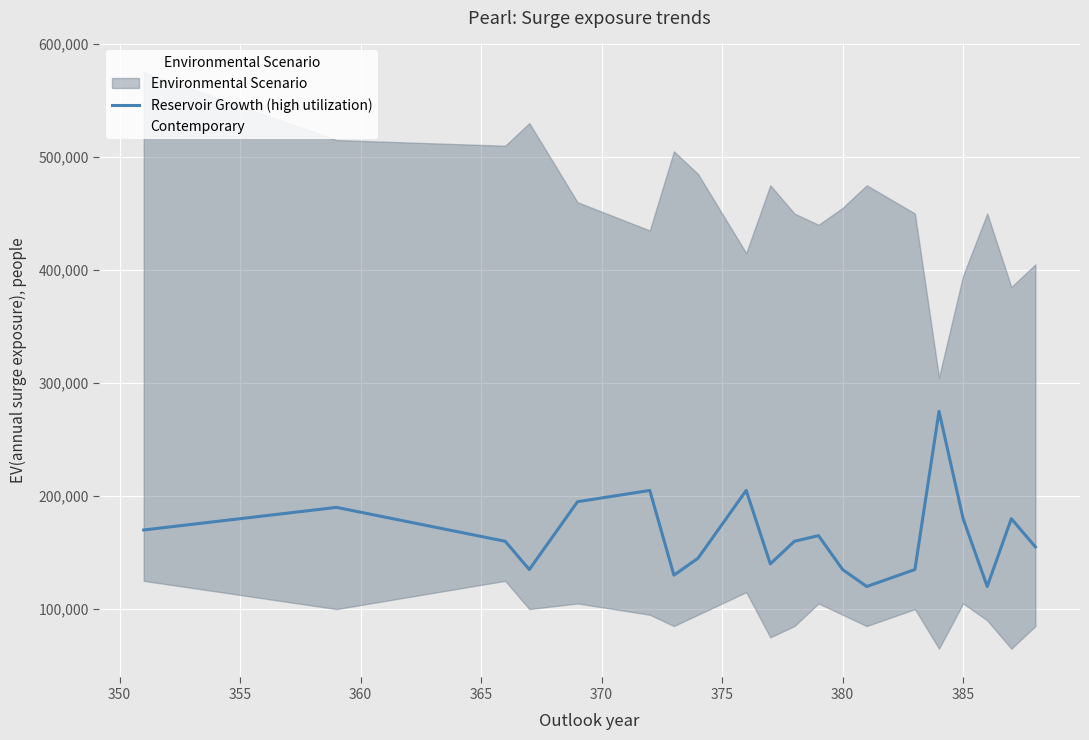

Is this an area chart (filled region under the line)?

No